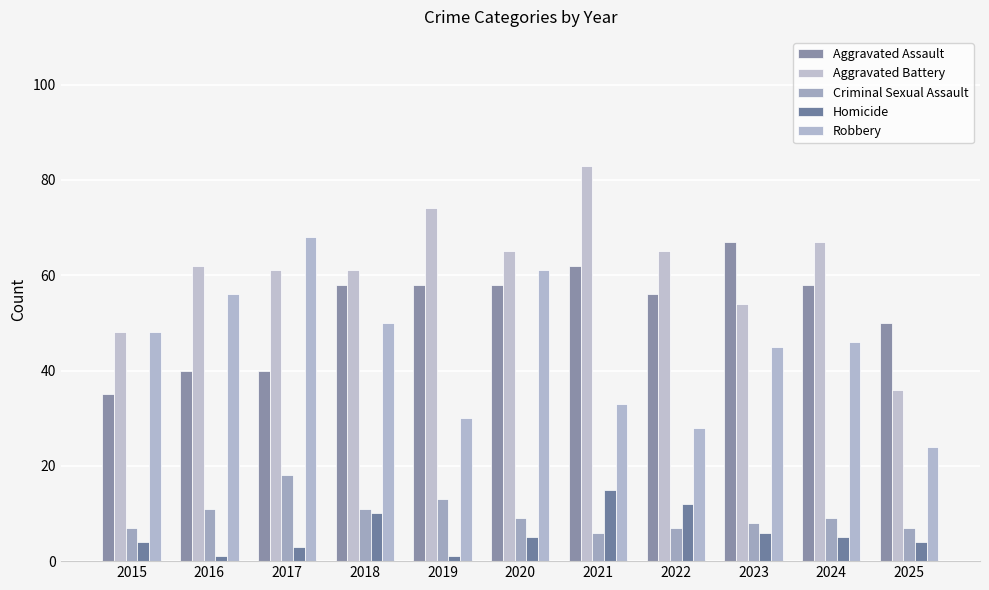

Reading left to right, extract all data points from this chart.

Aggravated Assault: 2015=35	2016=40	2017=40	2018=58	2019=58	2020=58	2021=62	2022=56	2023=67	2024=58	2025=50
Aggravated Battery: 2015=48	2016=62	2017=61	2018=61	2019=74	2020=65	2021=83	2022=65	2023=54	2024=67	2025=36
Criminal Sexual Assault: 2015=7	2016=11	2017=18	2018=11	2019=13	2020=9	2021=6	2022=7	2023=8	2024=9	2025=7
Homicide: 2015=4	2016=1	2017=3	2018=10	2019=1	2020=5	2021=15	2022=12	2023=6	2024=5	2025=4
Robbery: 2015=48	2016=56	2017=68	2018=50	2019=30	2020=61	2021=33	2022=28	2023=45	2024=46	2025=24